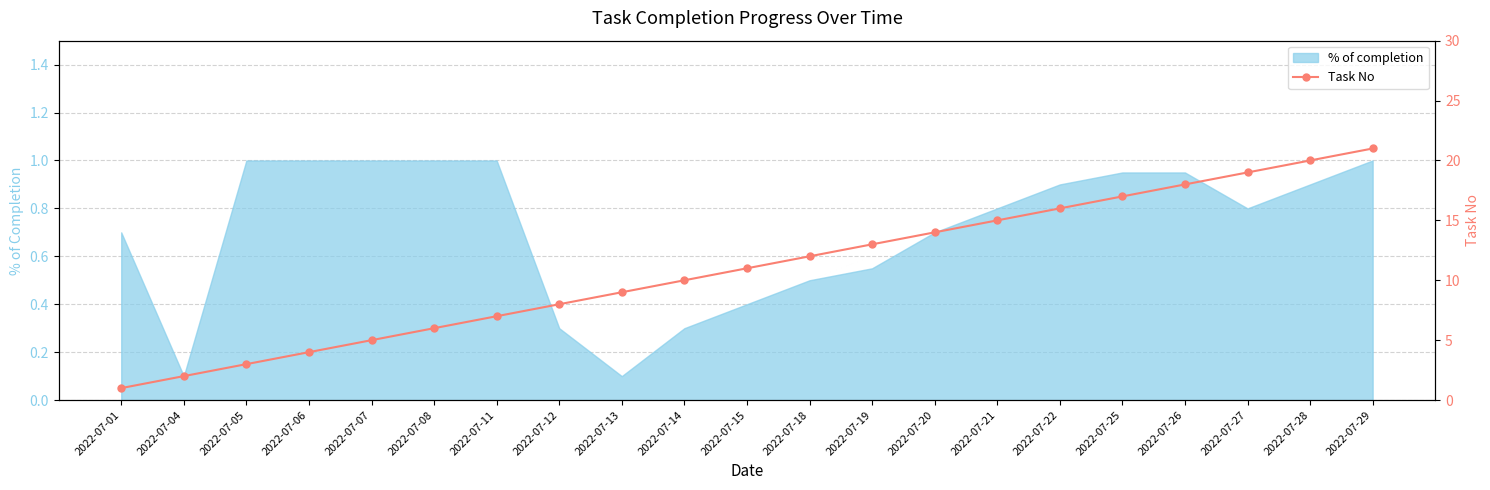

What is the highest value of the % of completion series?

1.0